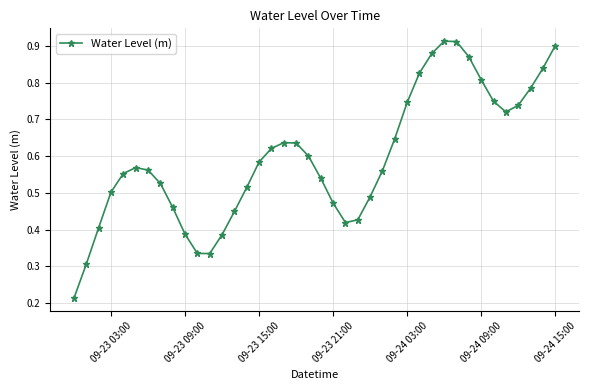

How many interior local peaks (higher than both neighbors) does the data have?

3